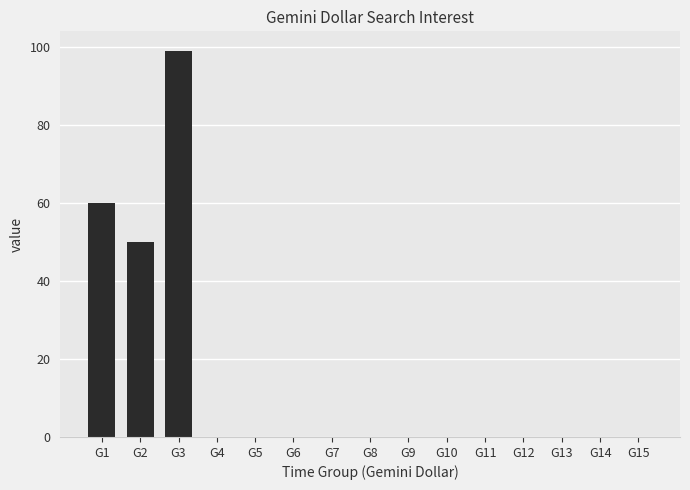

Is it true that the value at G5 is -35?

False